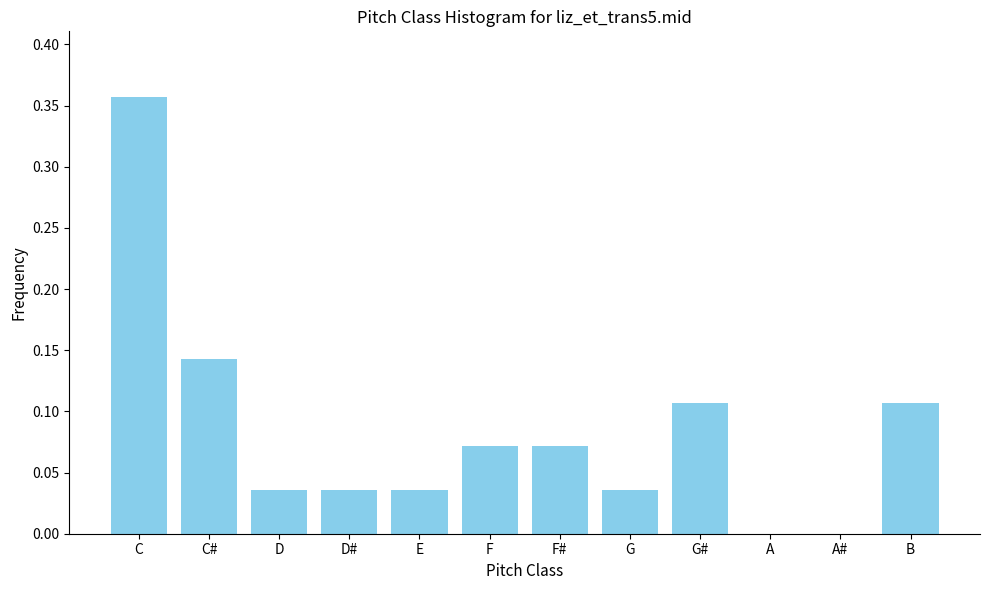

The value at A is -0.2. True or false?

False